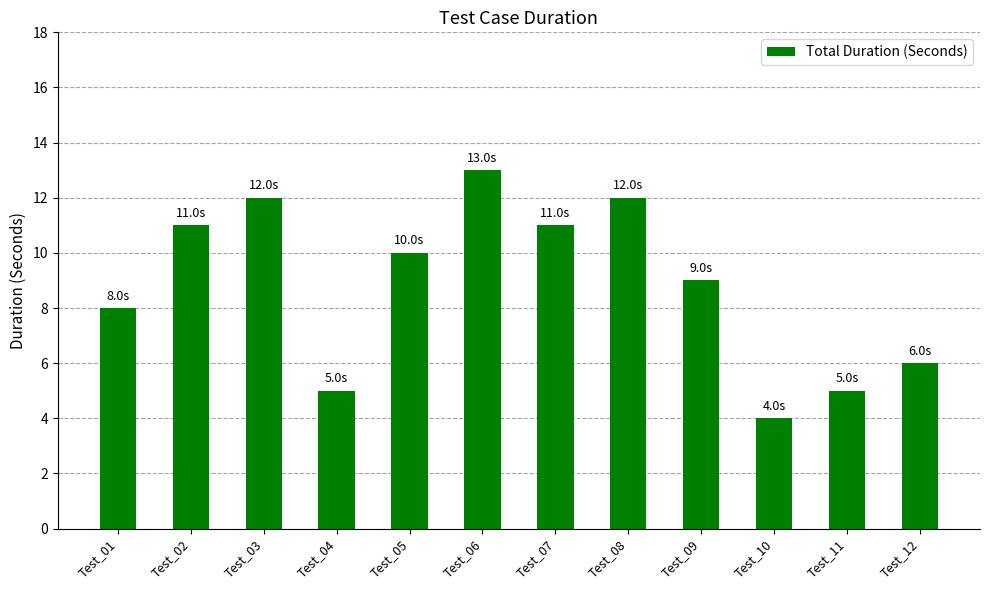

What is the value of the 2nd bar from the left?

11